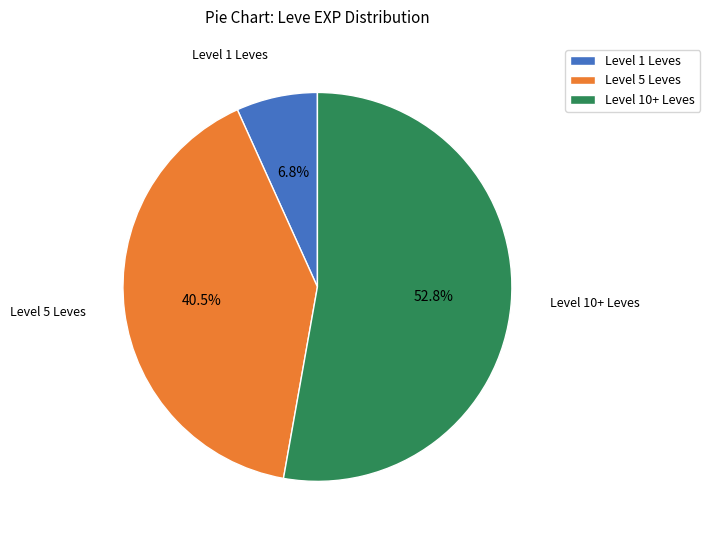

Combined, do Level 5 Leves and Level 10+ Leves account for over 50%?

Yes